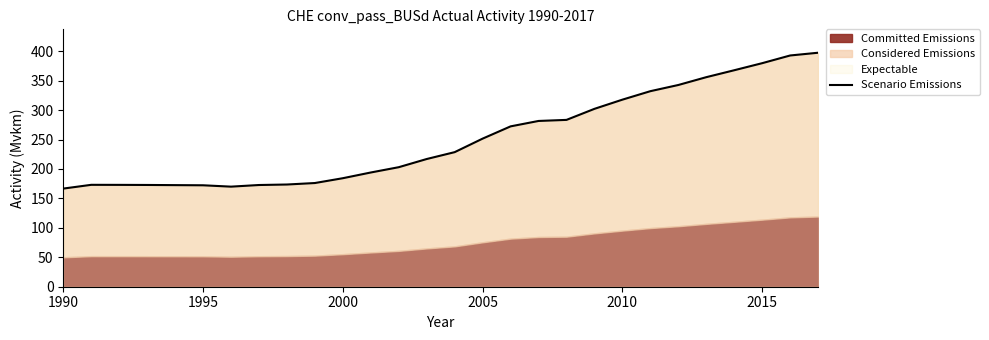

What is the maximum value shown in the chart?

397.4